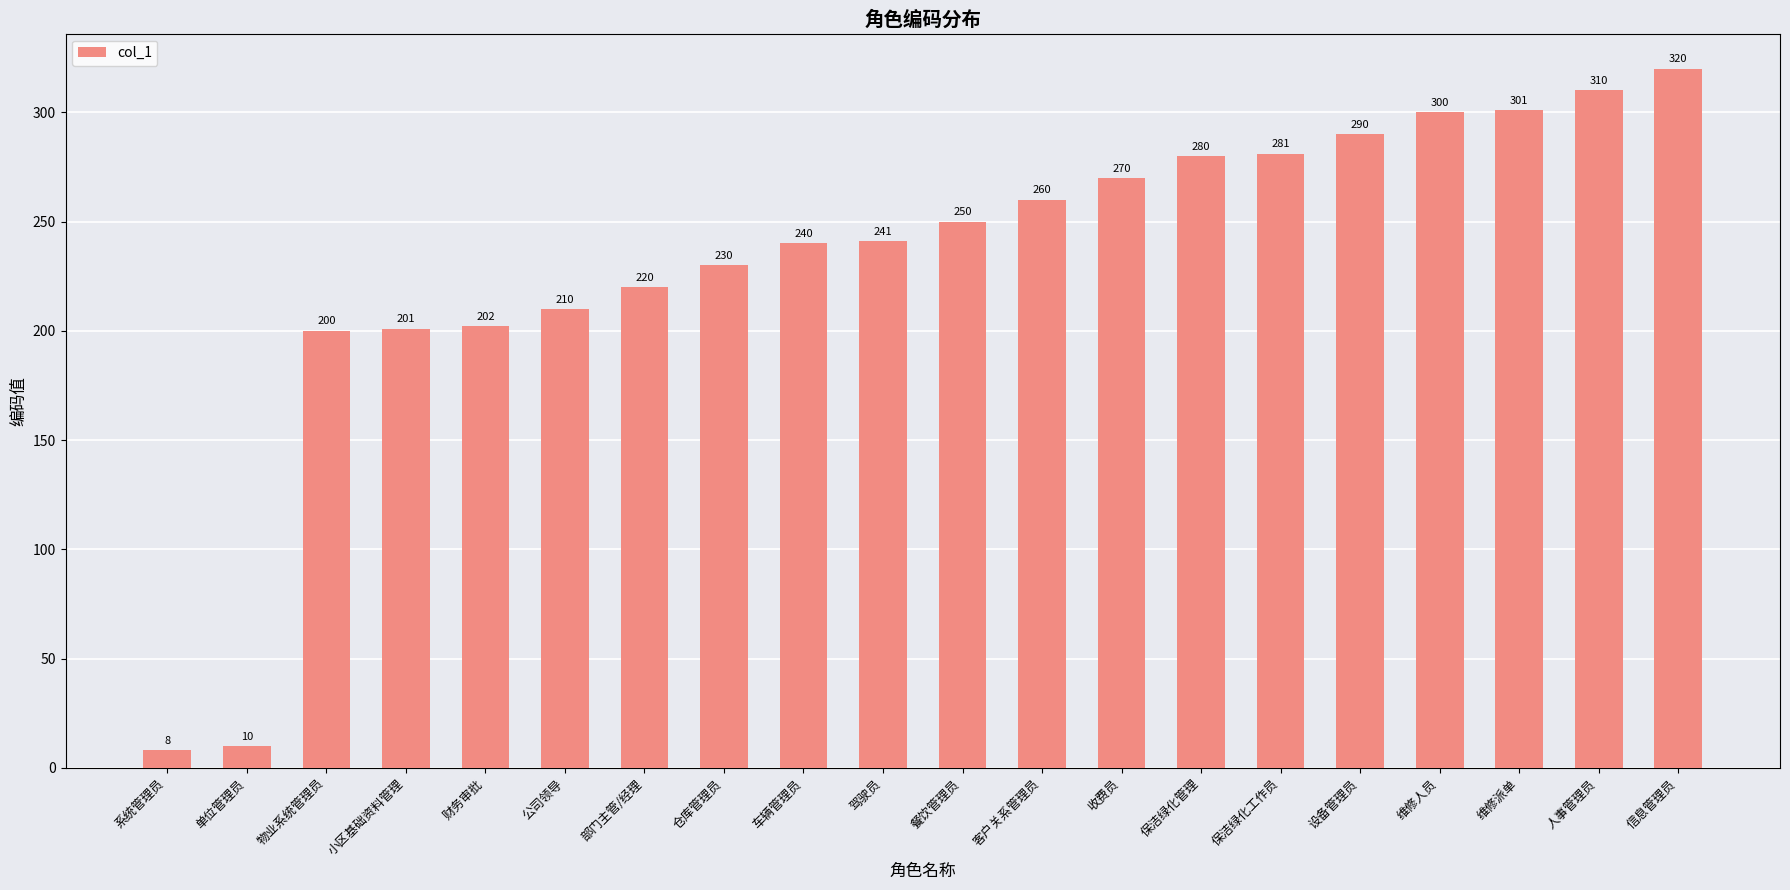

What is the label of the 3rd bar from the right?

维修派单